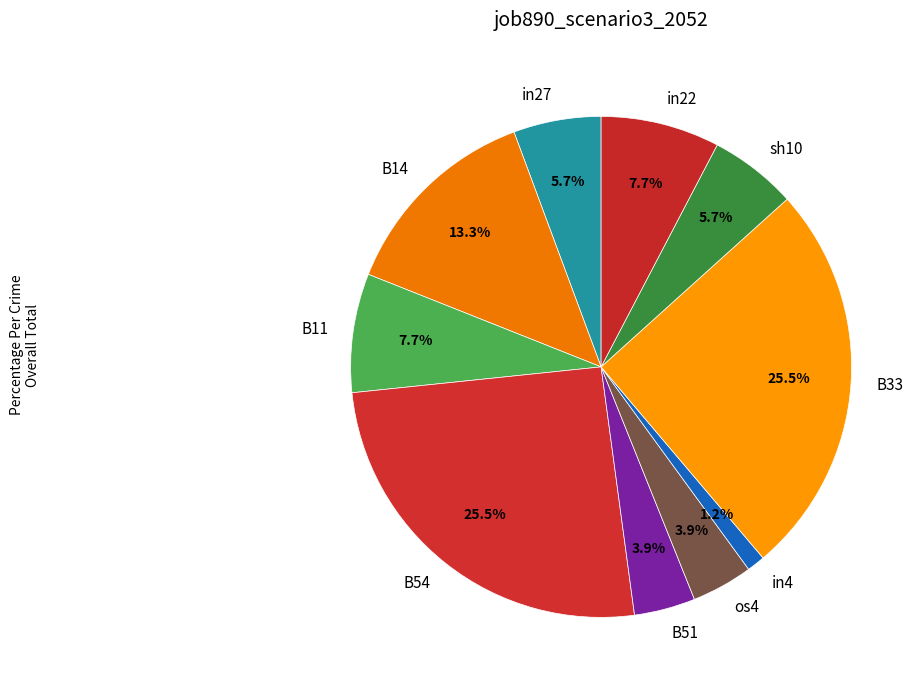

What percentage is the in27 slice, to the nearest percent?

6%